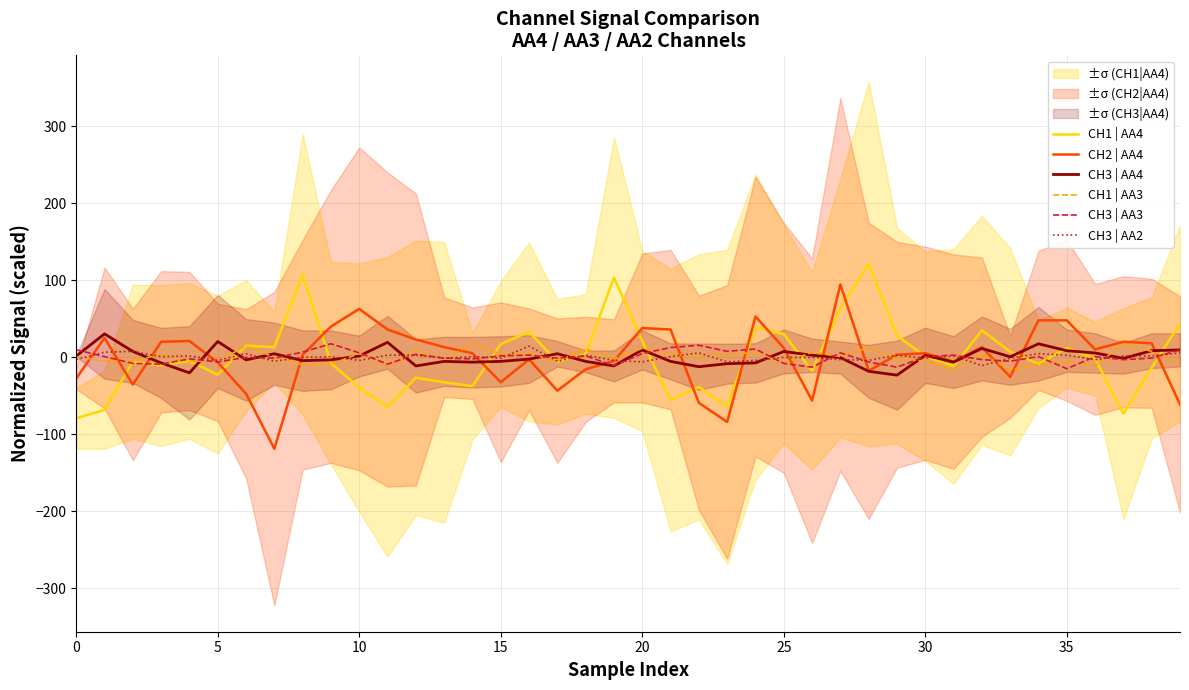

True or false: CH3 | AA2 has a value of -0.3 at 25.

True